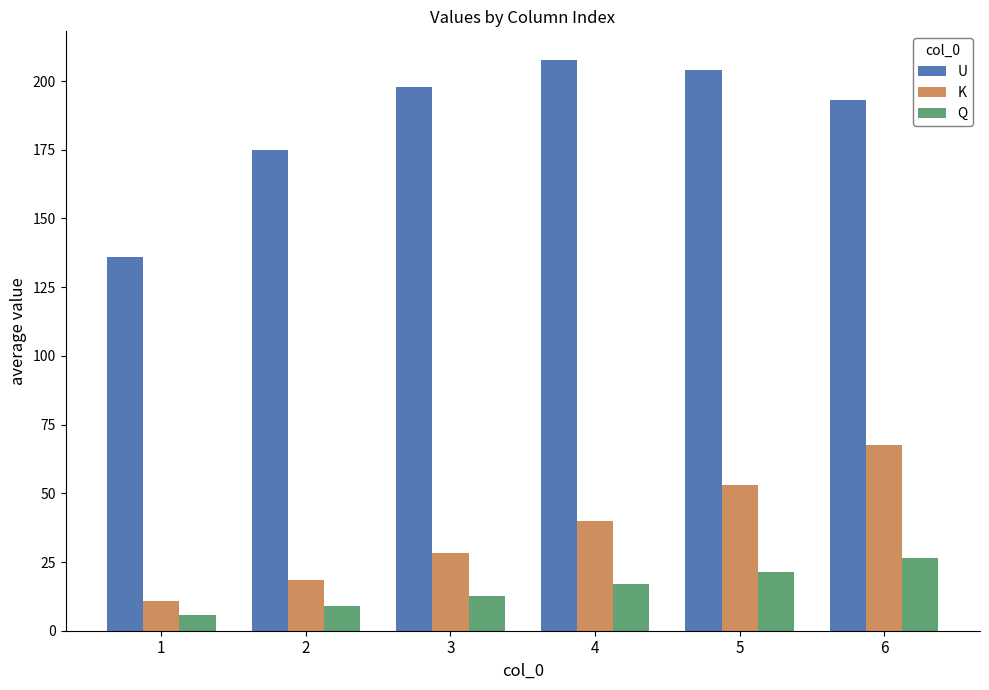

How many bars are there in each group?

3